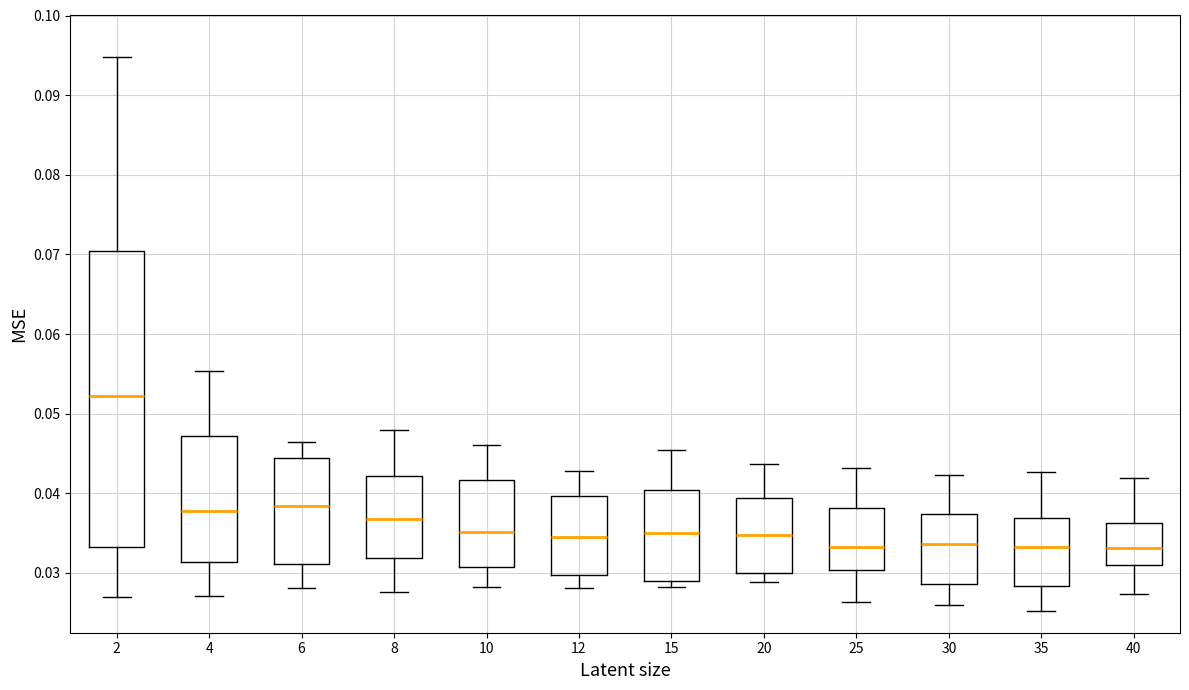

Which box is the tallest, from its lower edge to its upper edge?

2